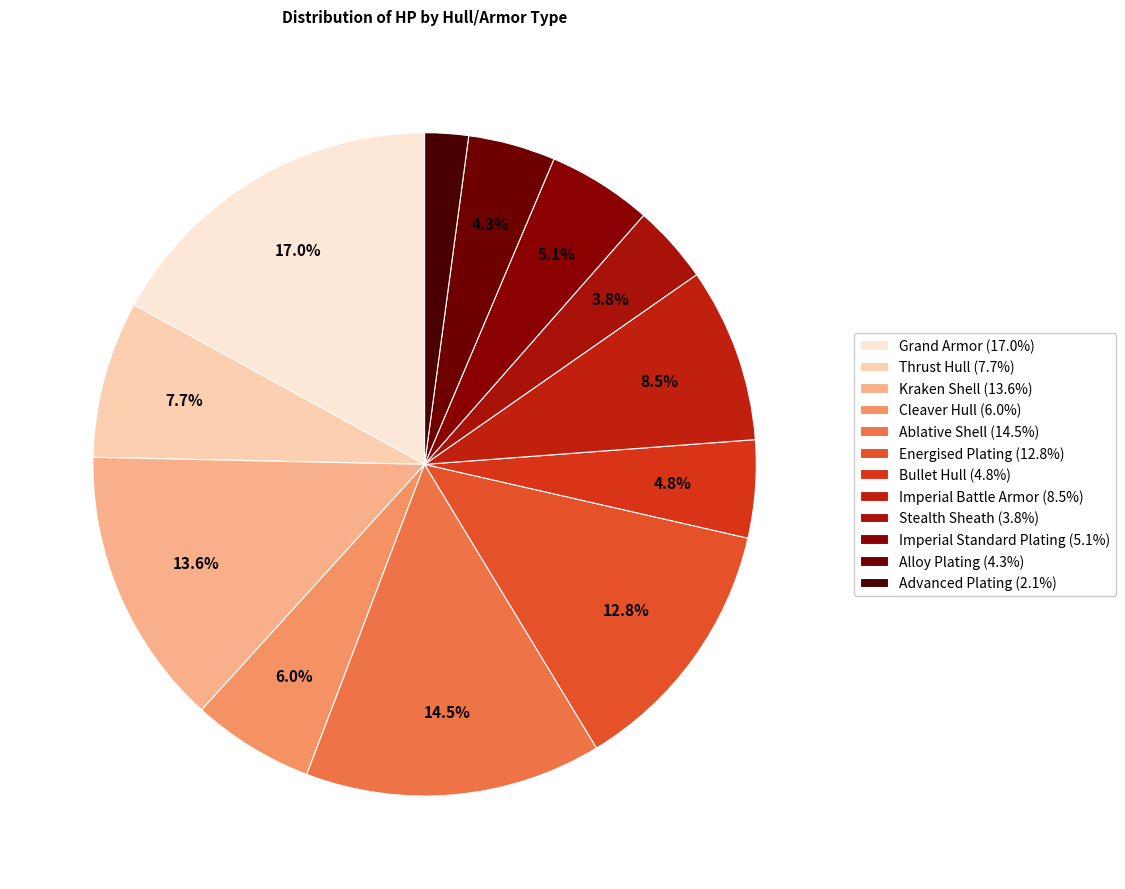

Rank the categories by value from highest to lowest.

Grand Armor, Ablative Shell, Kraken Shell, Energised Plating, Imperial Battle Armor, Thrust Hull, Cleaver Hull, Imperial Standard Plating, Bullet Hull, Alloy Plating, Stealth Sheath, Advanced Plating